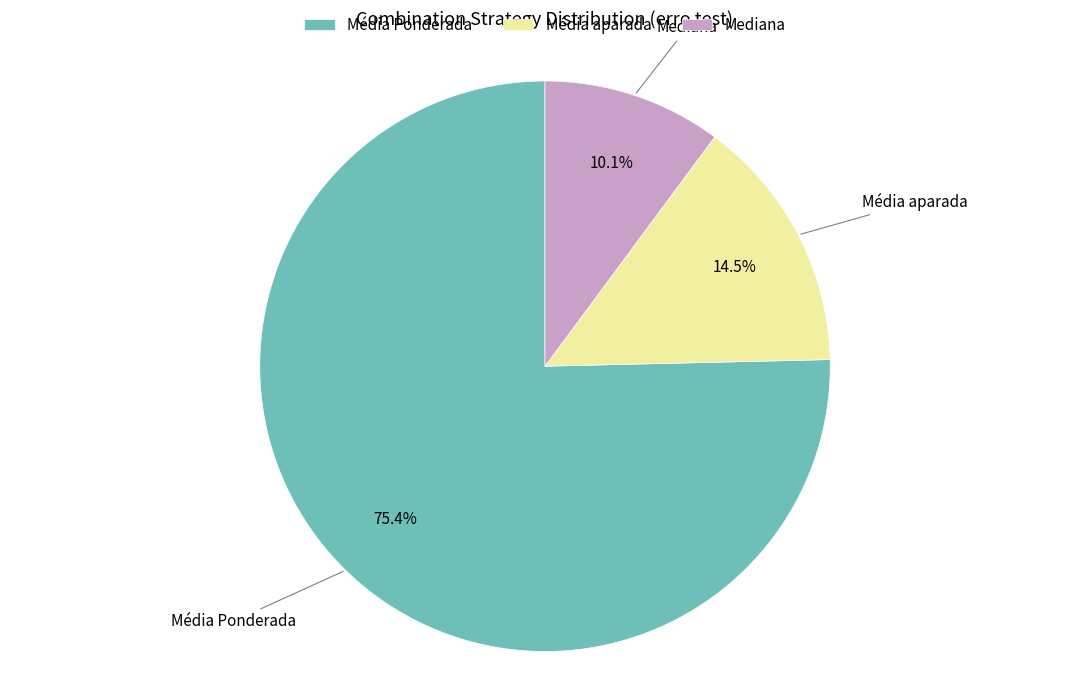

Which category has the biggest portion of the pie?

Média Ponderada